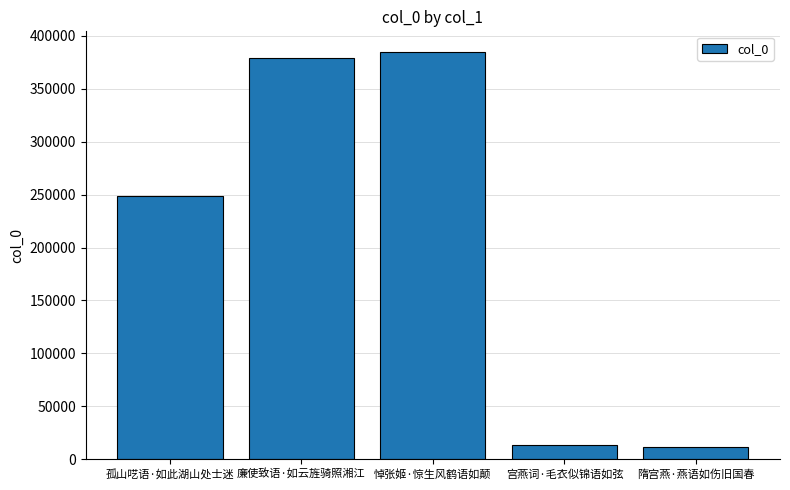

True or false: the data shows 11783 at 隋宫燕·燕语如伤旧国春.

True